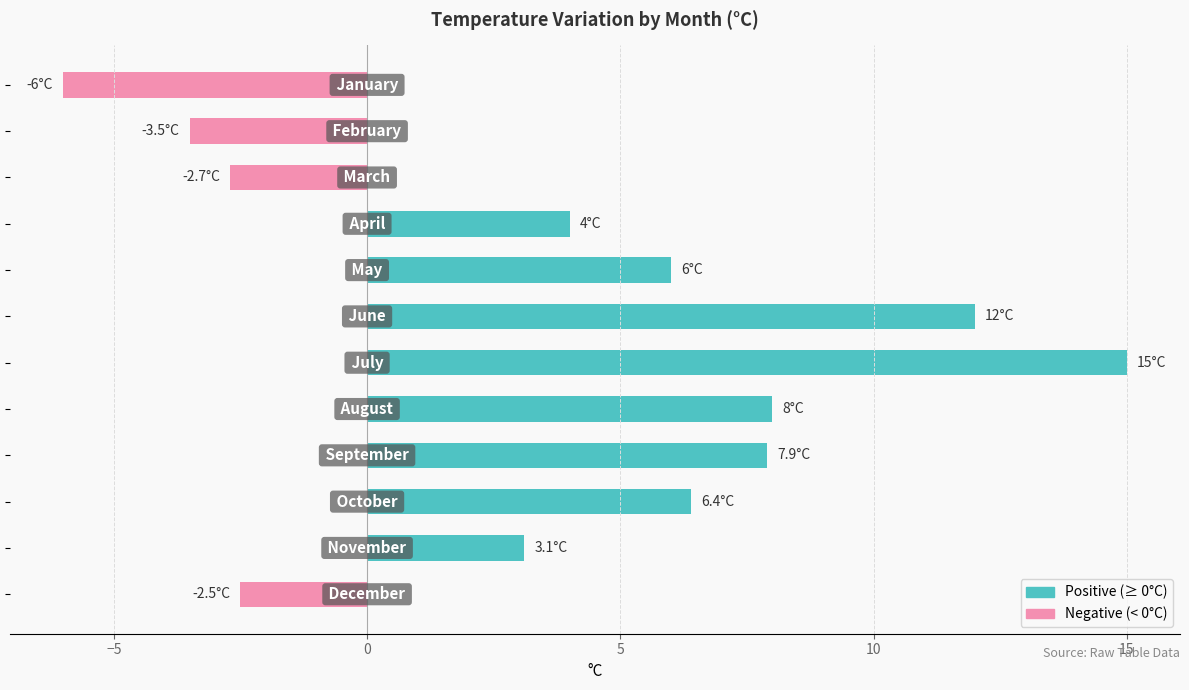

What is the average value?

4.0